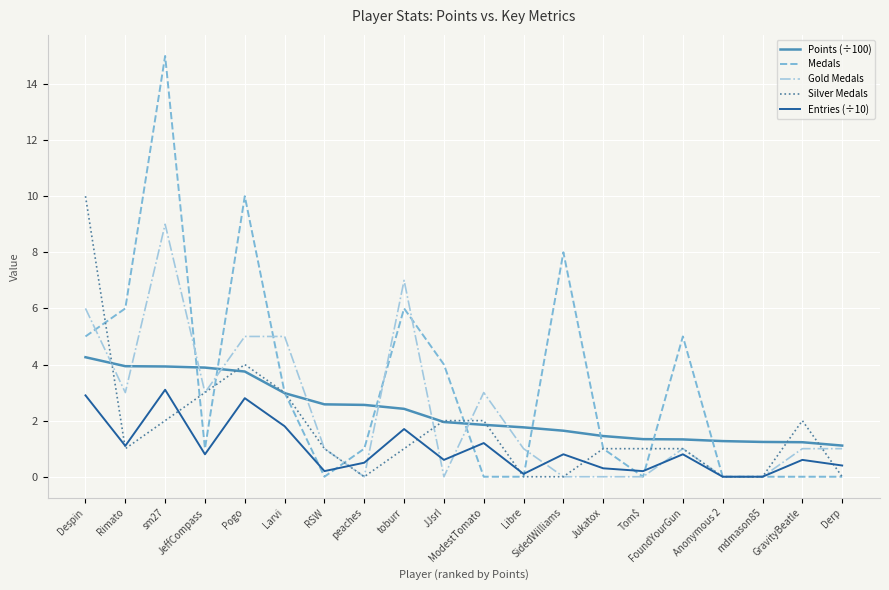

True or false: Points (÷100) and Entries (÷10) cross at least once.

False